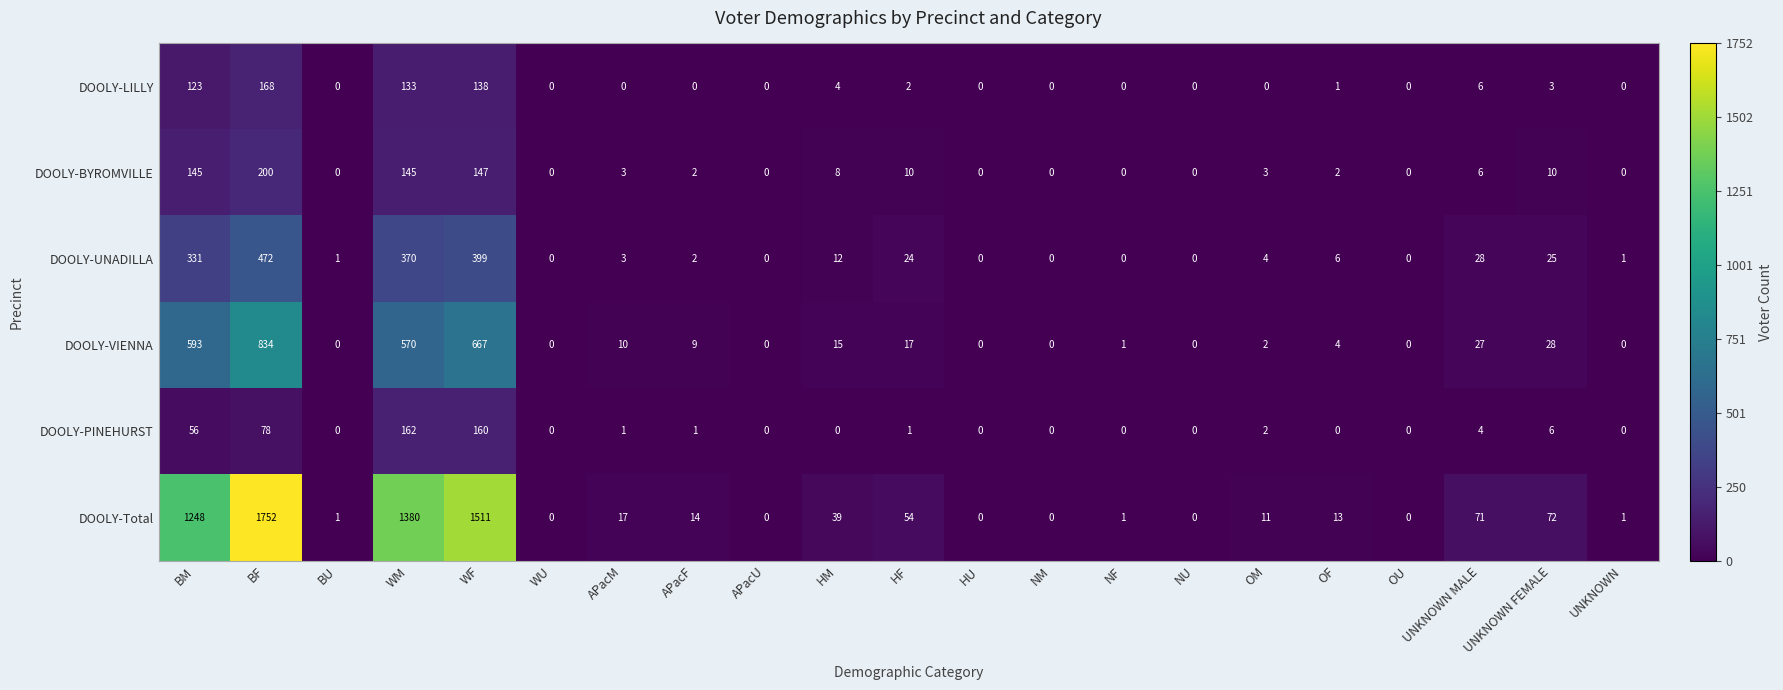

The DOOLY-LILLY series shows 77 at NF. True or false?

False